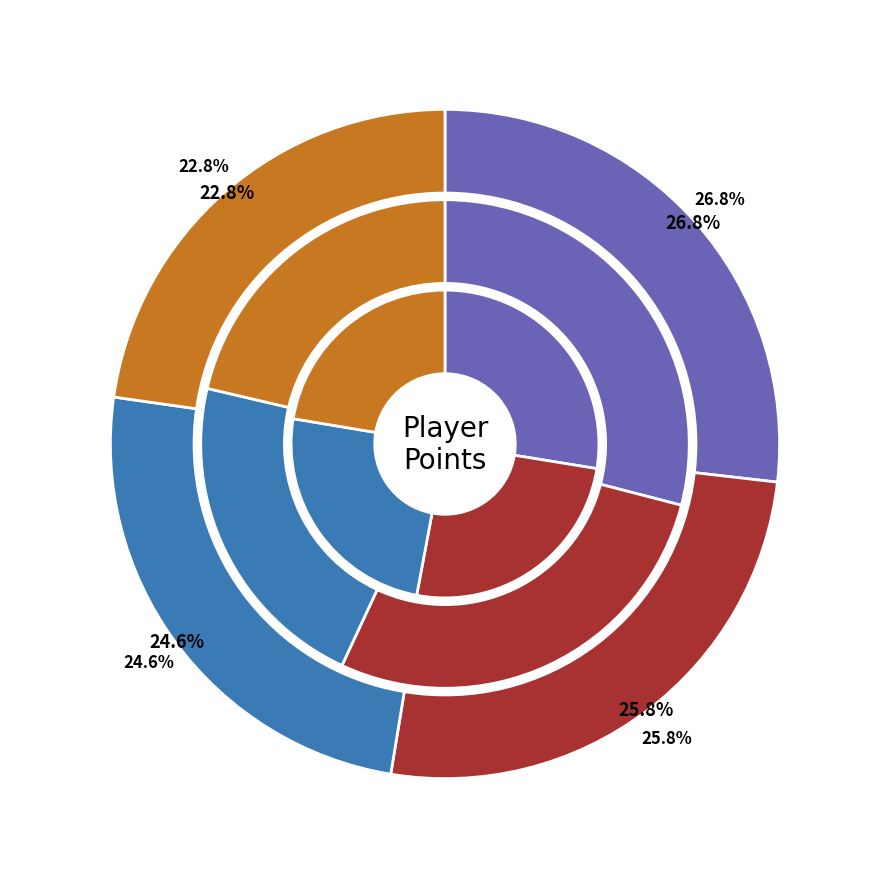

Count the number of slices in the pie.

12